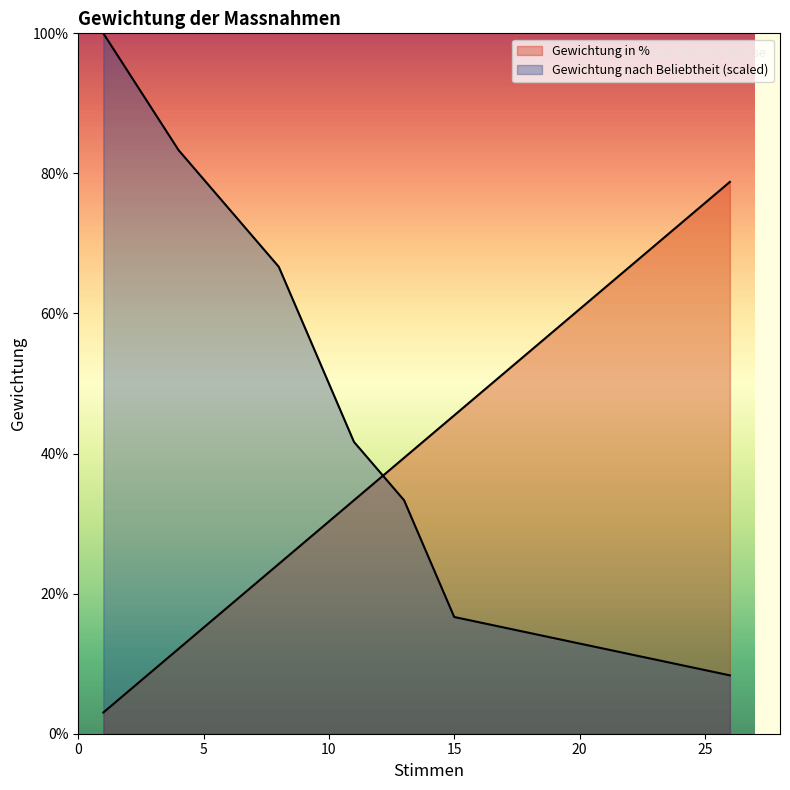

Is the value of Gewichtung nach Beliebtheit at Mentoring greater than the value of Gewichtung in % at Coaching?

No